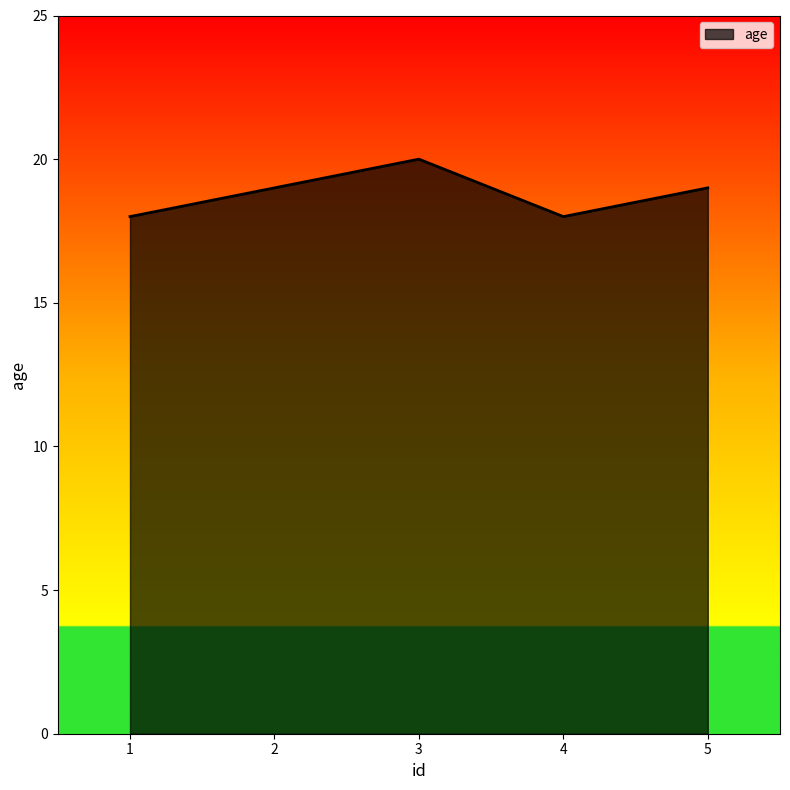

The chart shows a value of 18 at 1. True or false?

True